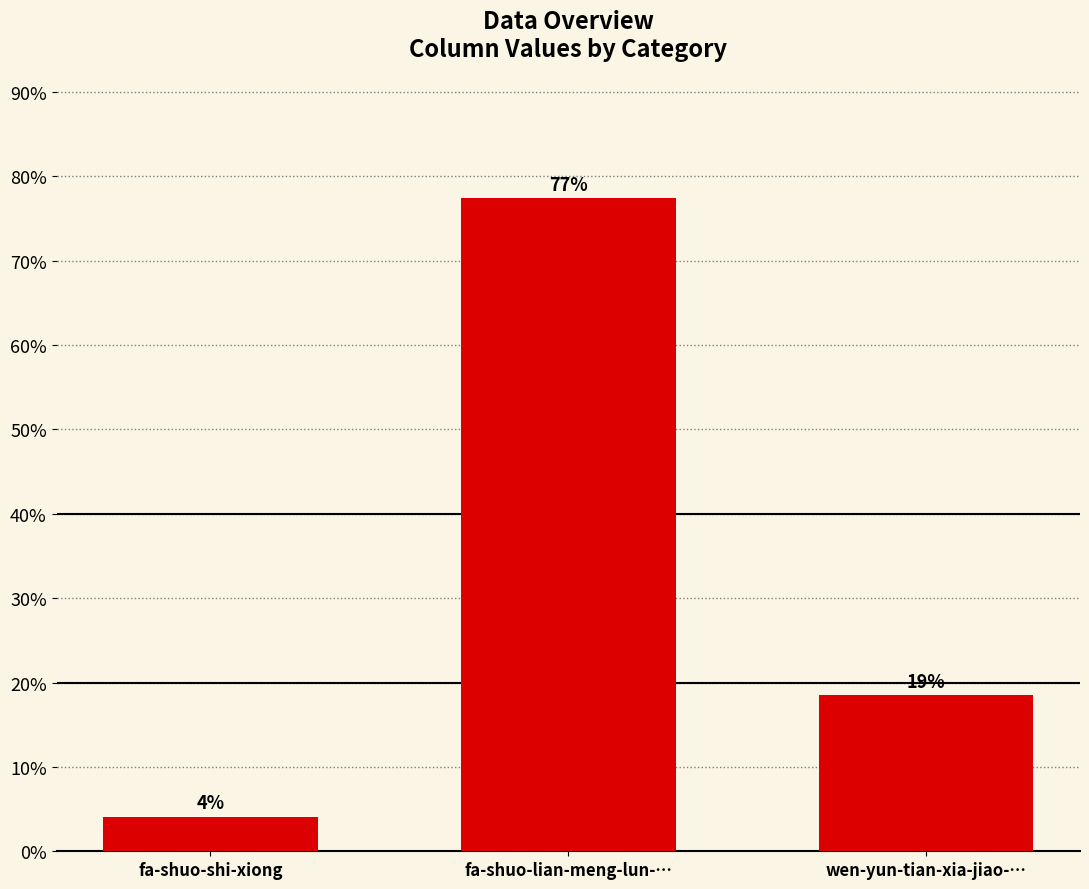

Are the bars horizontal?

No